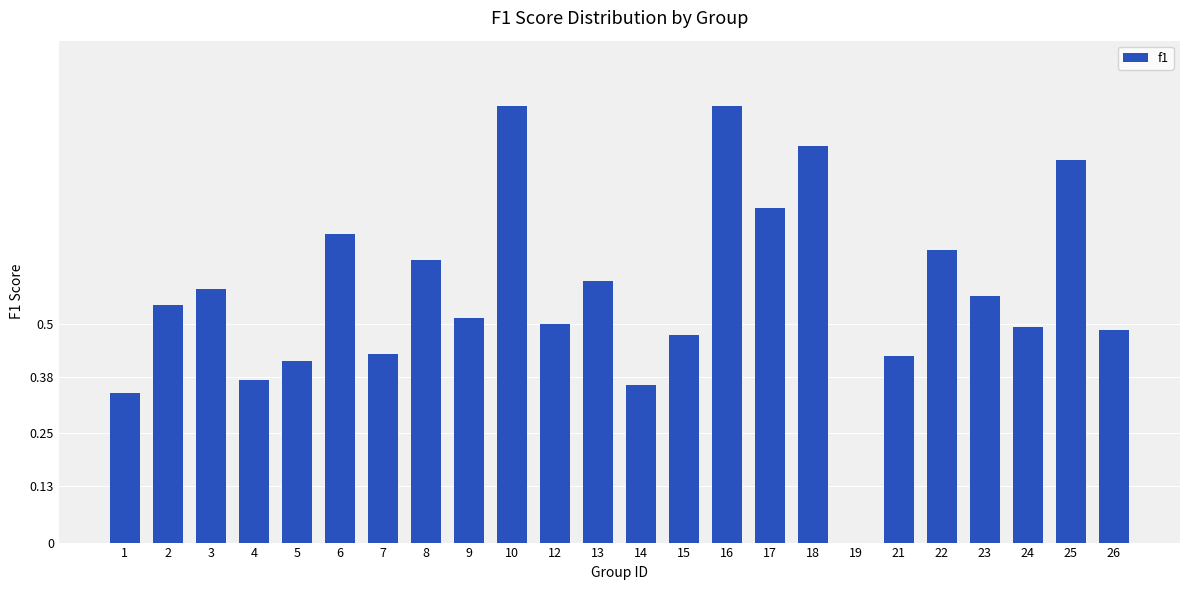

Is it true that the value at 15 is 0.2?

False